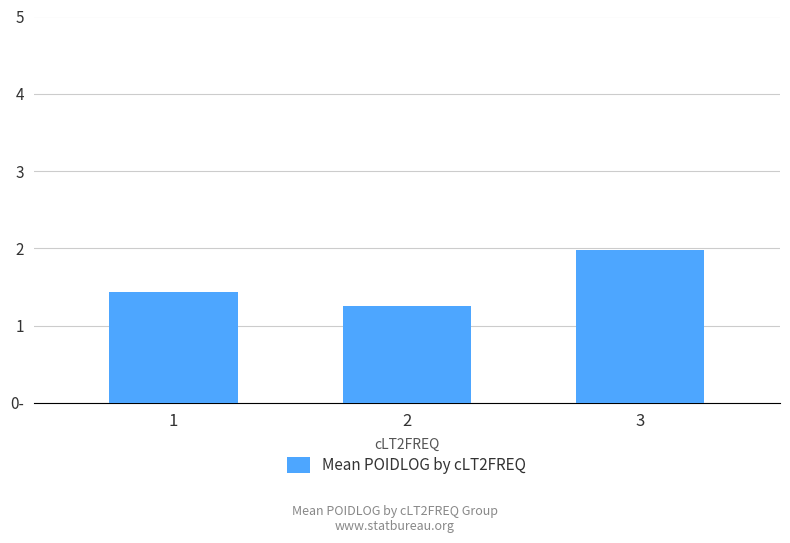

What is the change in value from 2 to 3?

+0.7